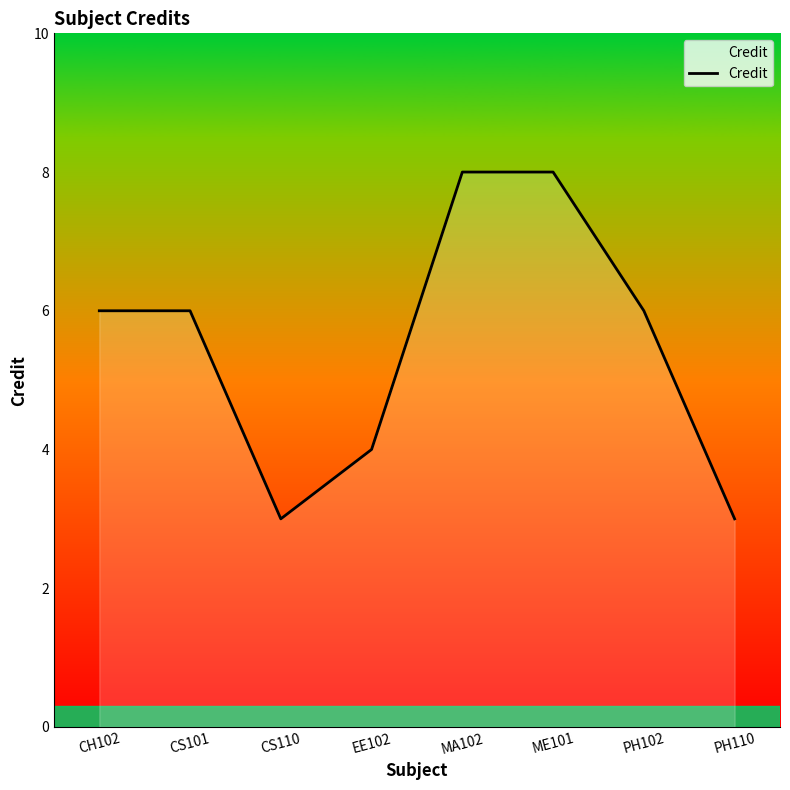

Reading right to left, list all the values displayed in this chart.

PH110=3	PH102=6	ME101=8	MA102=8	EE102=4	CS110=3	CS101=6	CH102=6